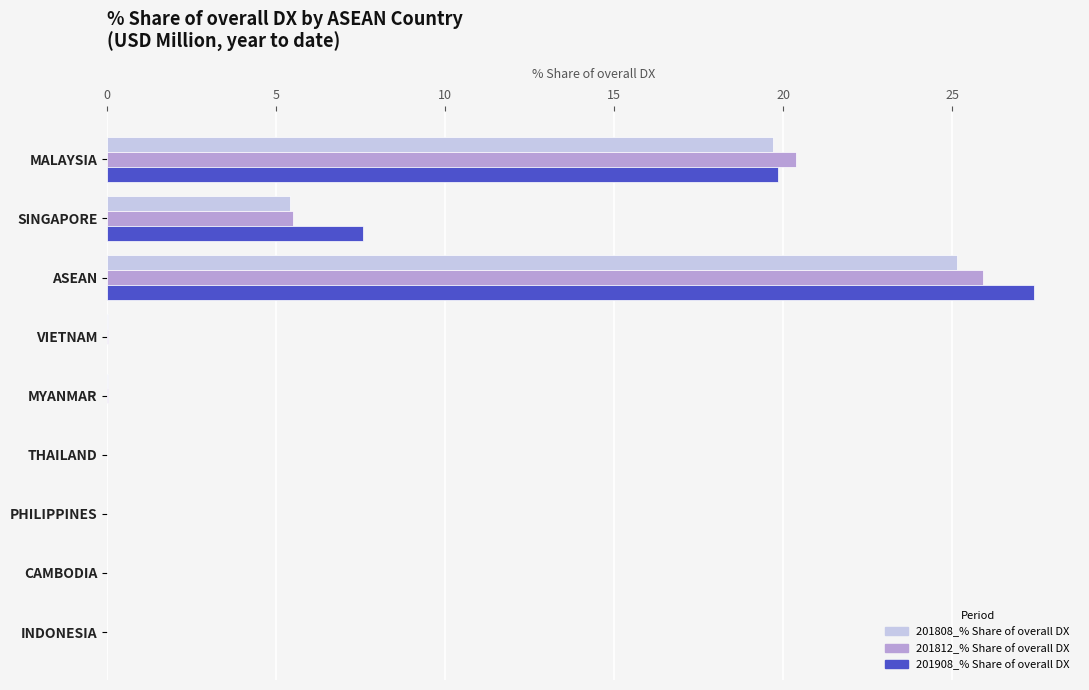

At which category does the chart reach its peak across all series?

ASEAN